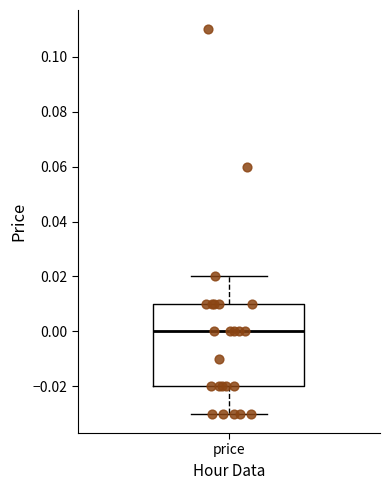

Read this box plot against the y-axis: the position of the median line, the range covered by the box, and the ends of both whiskers. The values are not printed on the chart, so give them approximately, as read against the axis.

median 0.00, box -0.02 to 0.01, whiskers -0.03 to 0.02